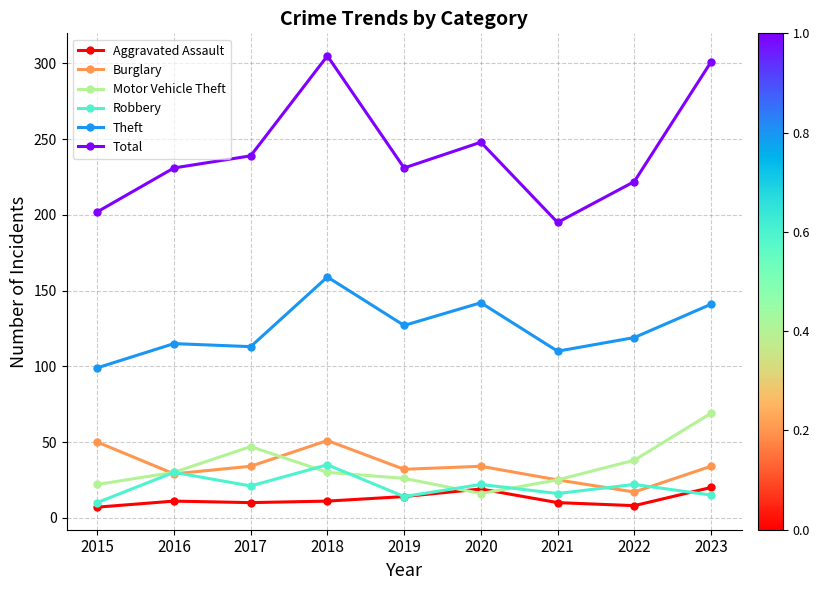

How many data points in Total are less than 231?

3